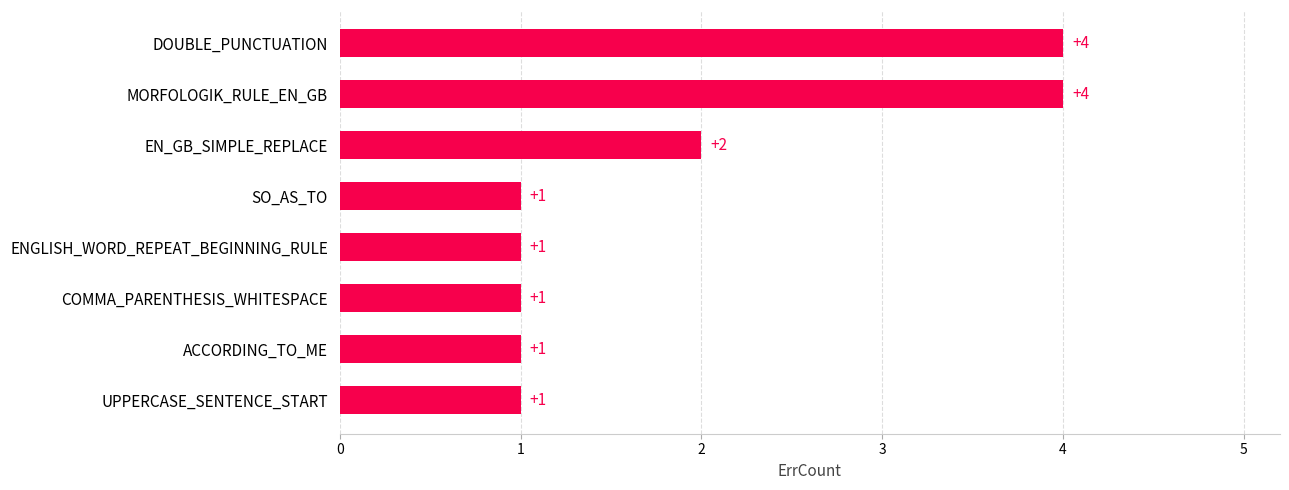

Does the chart contain any negative values?

No